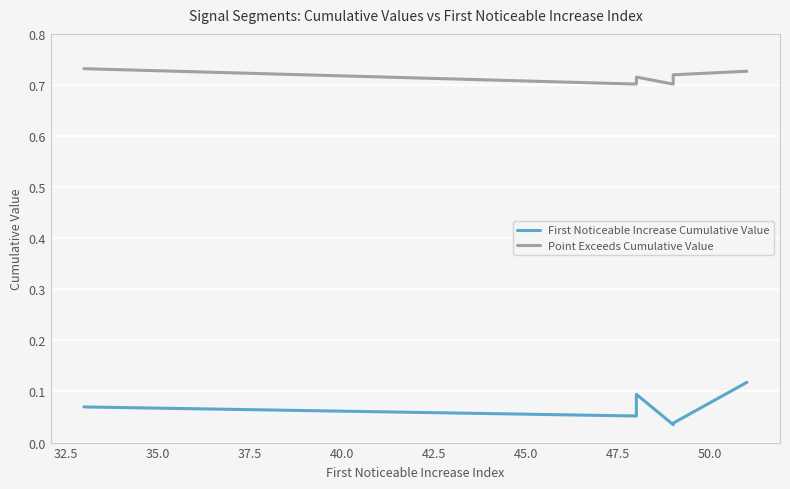

True or false: Point Exceeds Cumulative Value has a value of 0.7 at 37.5.

True